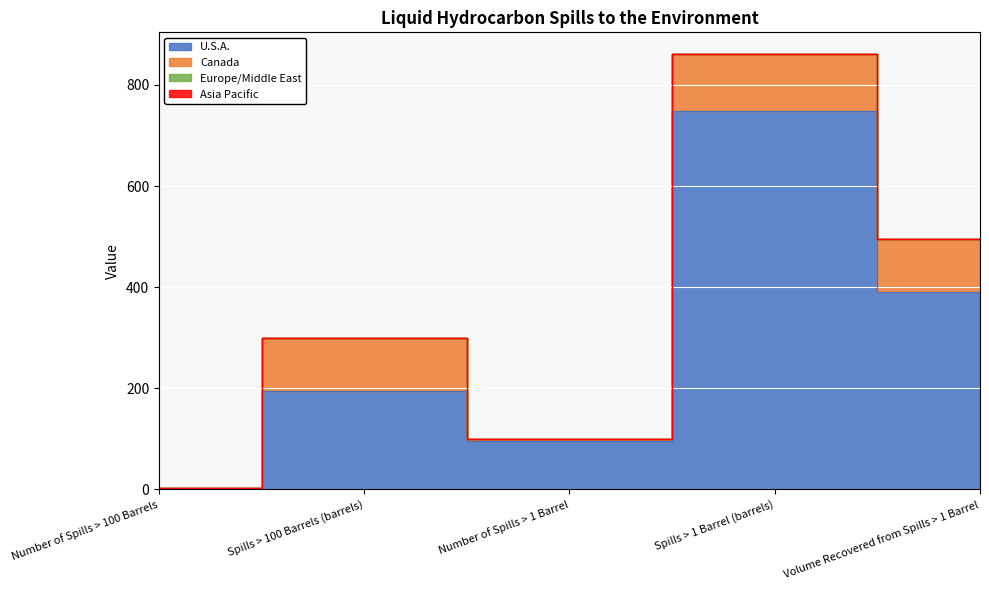

What is the label of the 3rd point from the right?

Number of Spills > 1 Barrel